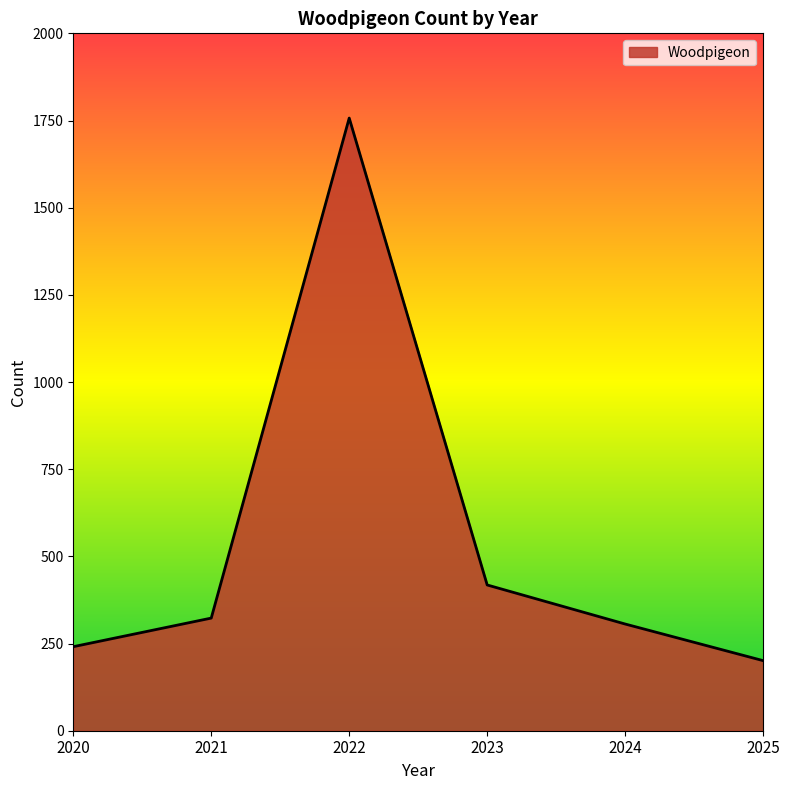

How many lines are shown in the chart?

1